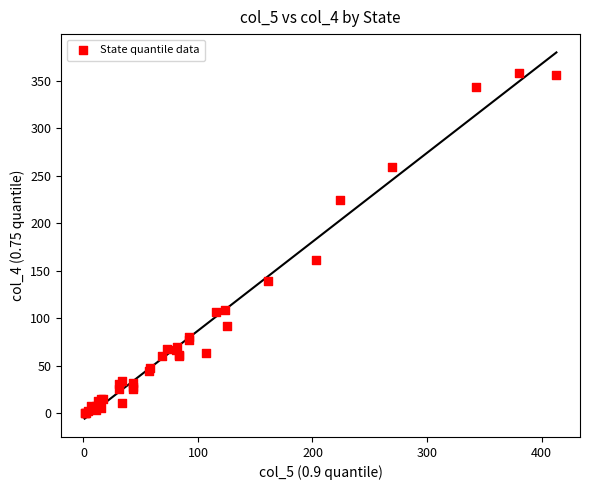

What Y value in the scatter plot is closest to 179?

161.0